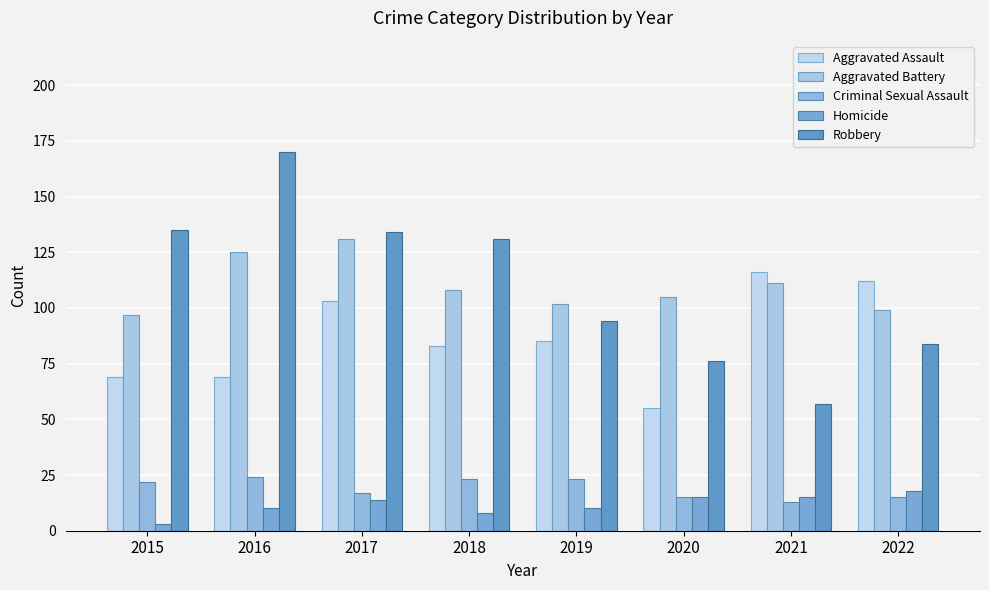

What is the highest value of the Aggravated Assault series?

116